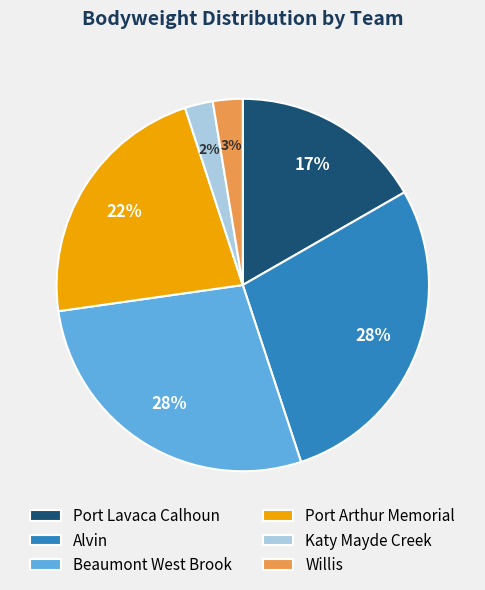

How many segments does this pie chart have?

6